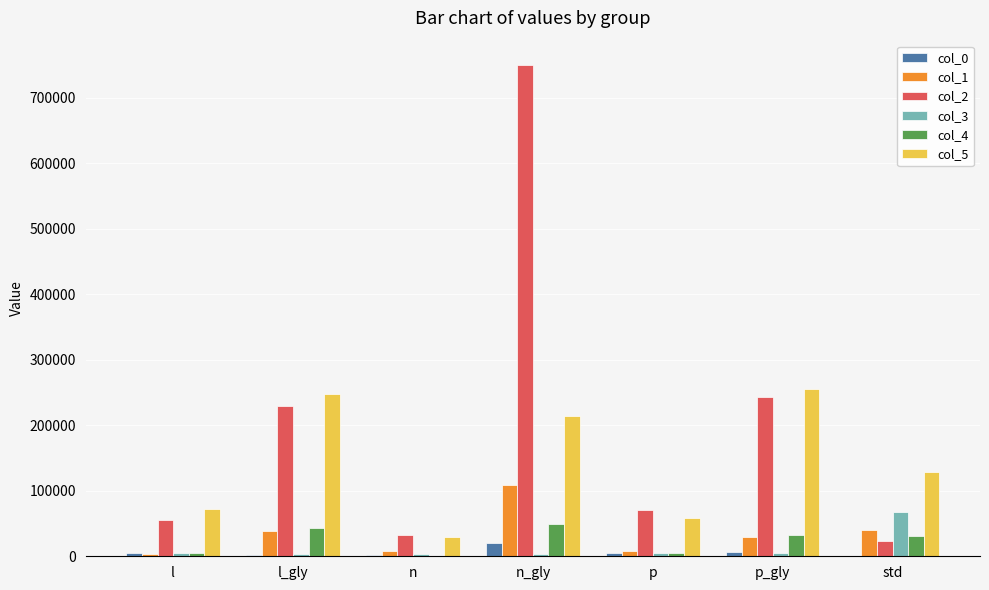

True or false: col_2 has a value of 243625.8 at p_gly.

True